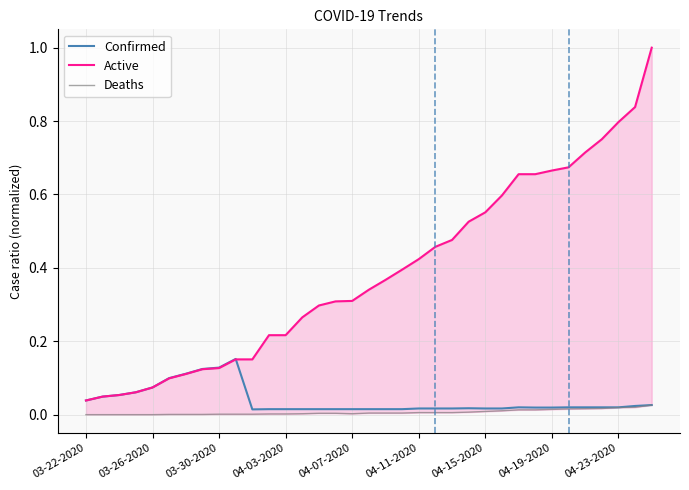

At how many categories does at least one series exceed 0?

35